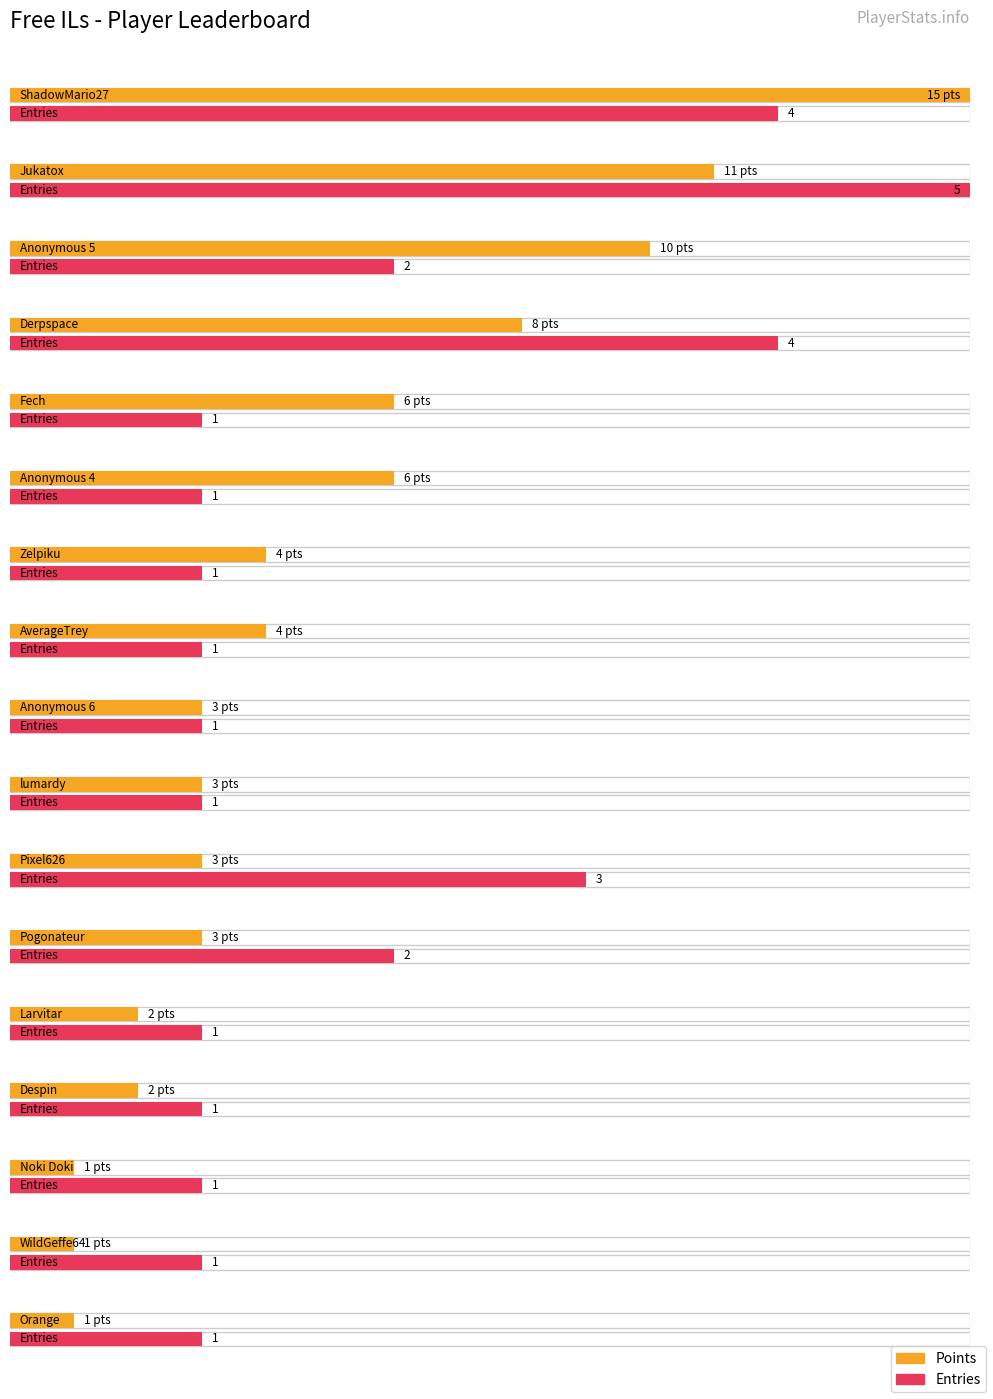

Which series has the largest total across all categories?

Points